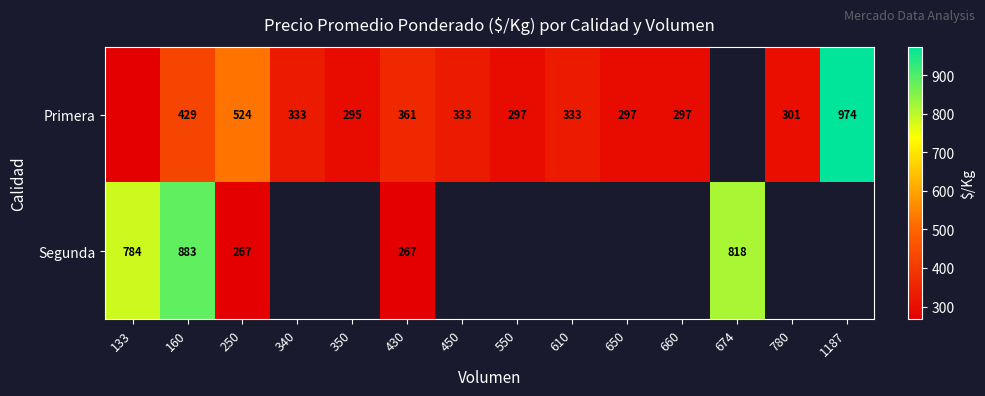

Rank the series at 250 from lowest to highest value.

Segunda, Primera